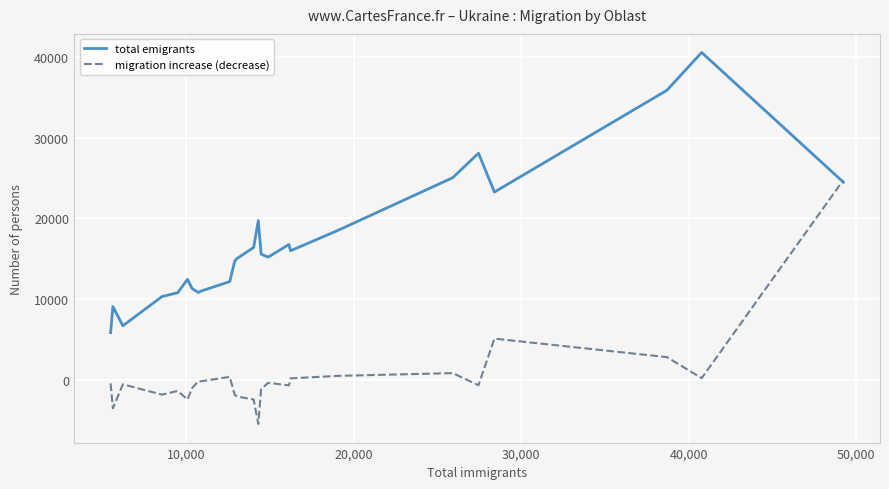

List the series in order of their overall mean, highest first.

total emigrants, migration increase (decrease)